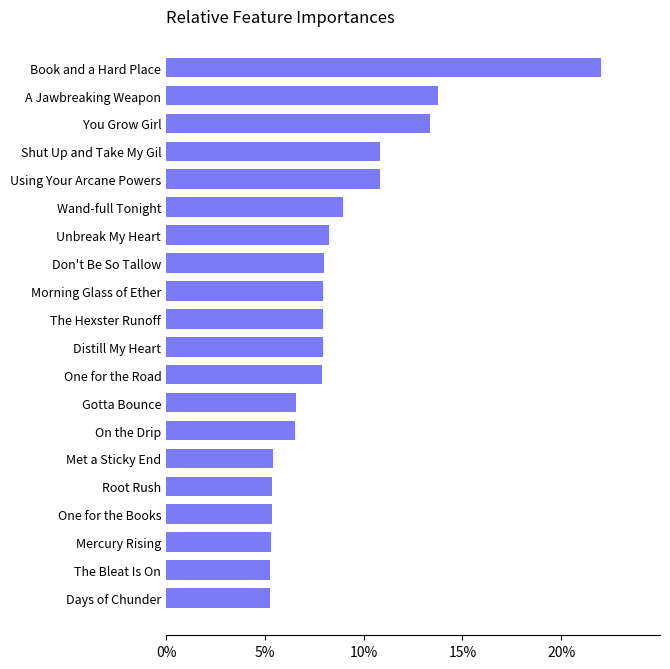

Approximately how many times larger is the value at You Grow Girl compared to A Jawbreaking Weapon?

1.0